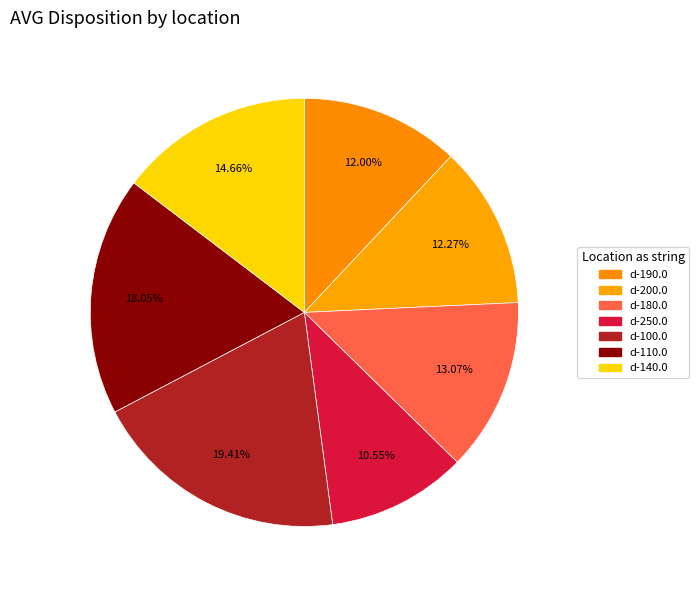

To the nearest percent, what percentage of the pie is d-200.0?

12%